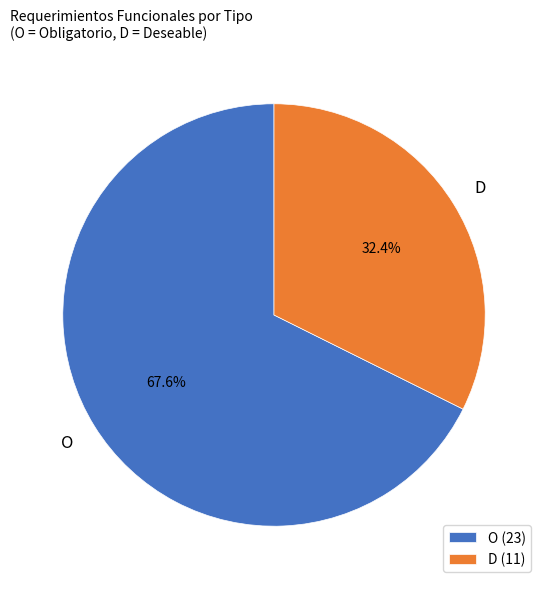

What is the largest slice in the pie chart?

O